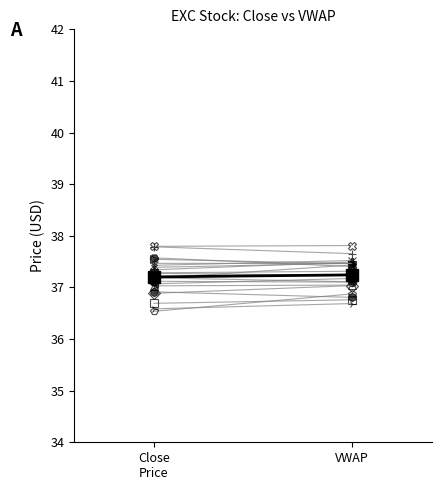

At which label does vwap (mean) reach its minimum?

Close
Price